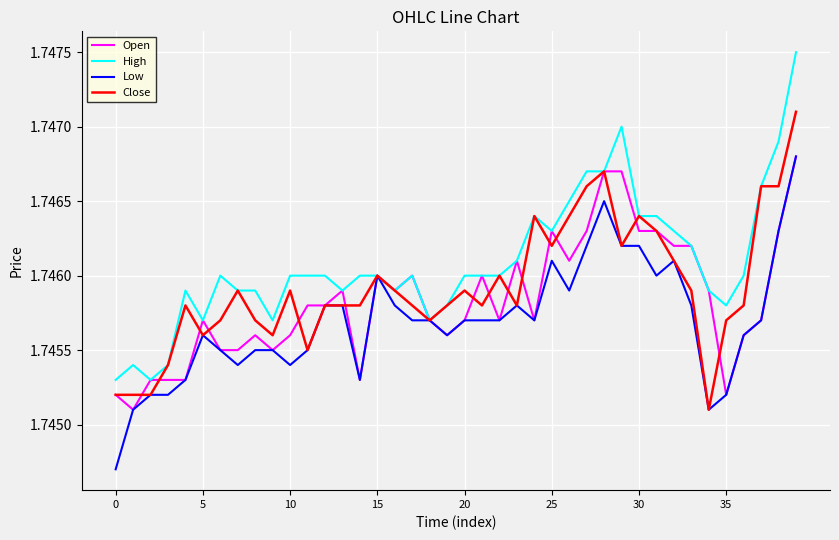

How many Low values are between 1 and 2?

40